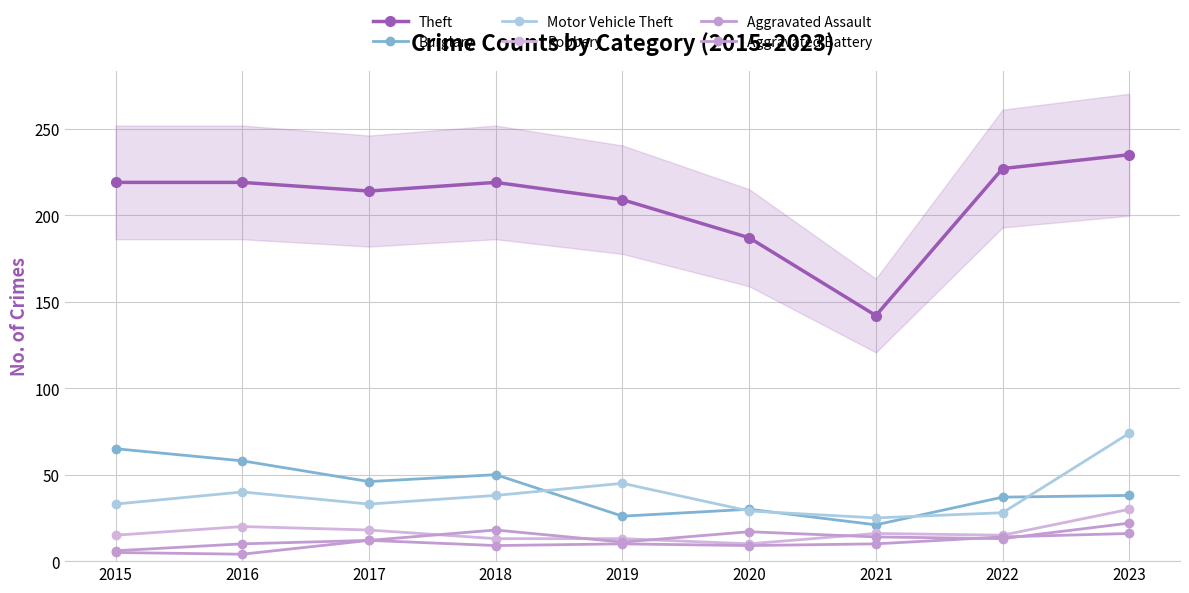

Rank the series at 2020 from lowest to highest value.

Aggravated Battery, Robbery, Aggravated Assault, Motor Vehicle Theft, Burglary, Theft